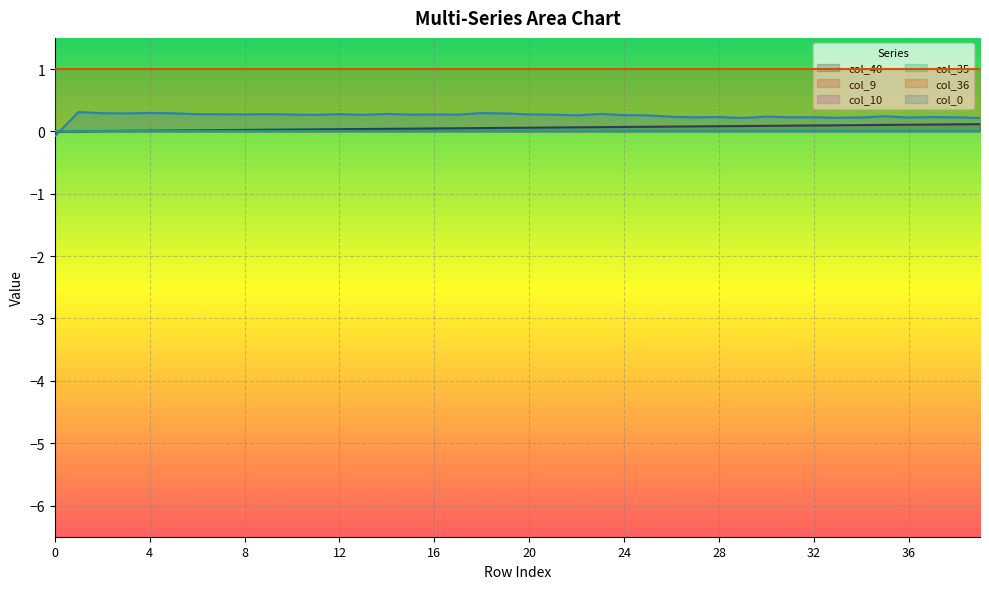

How many distinct data groups are displayed?

6